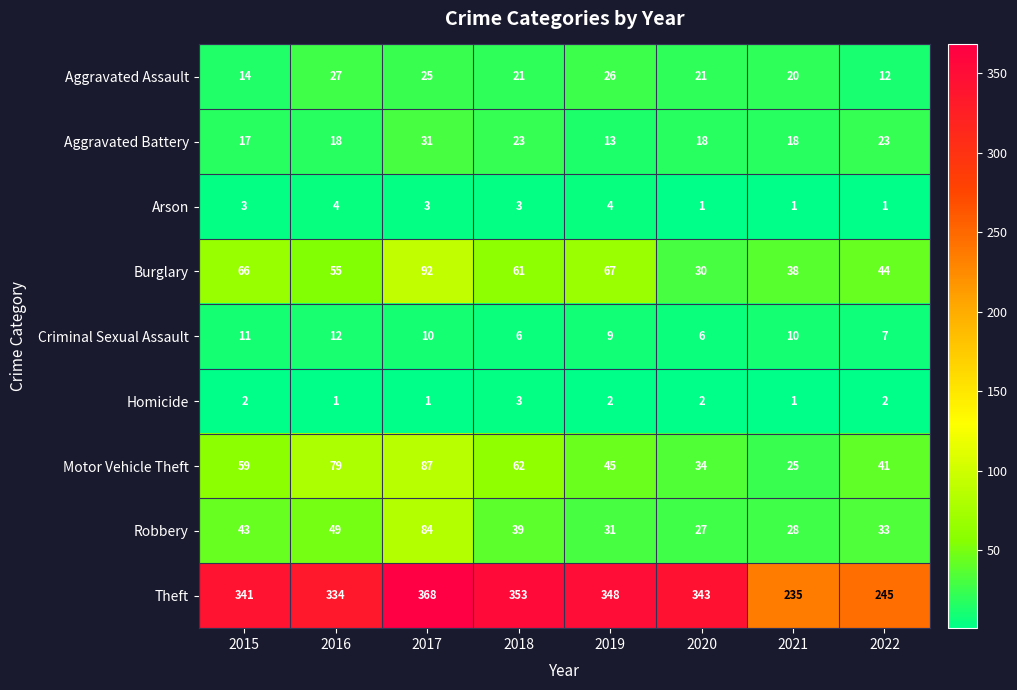

Read the Burglary value at 2017.

92